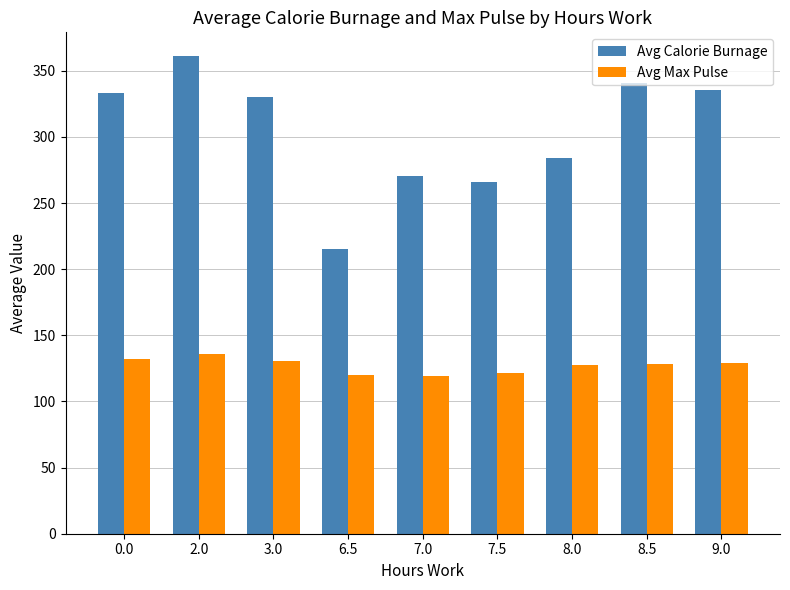

What is the average value of the Avg Calorie Burnage series?

304.0